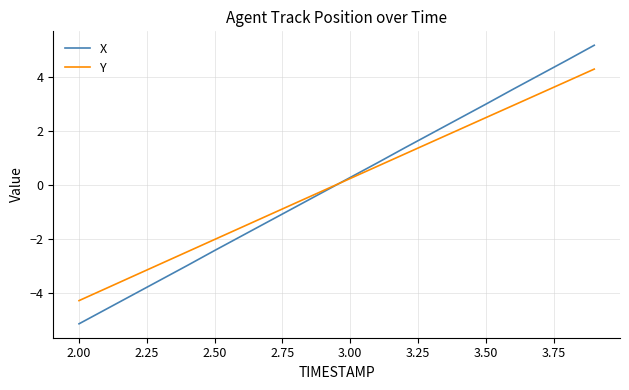

Which series has the widest spread of values?

X